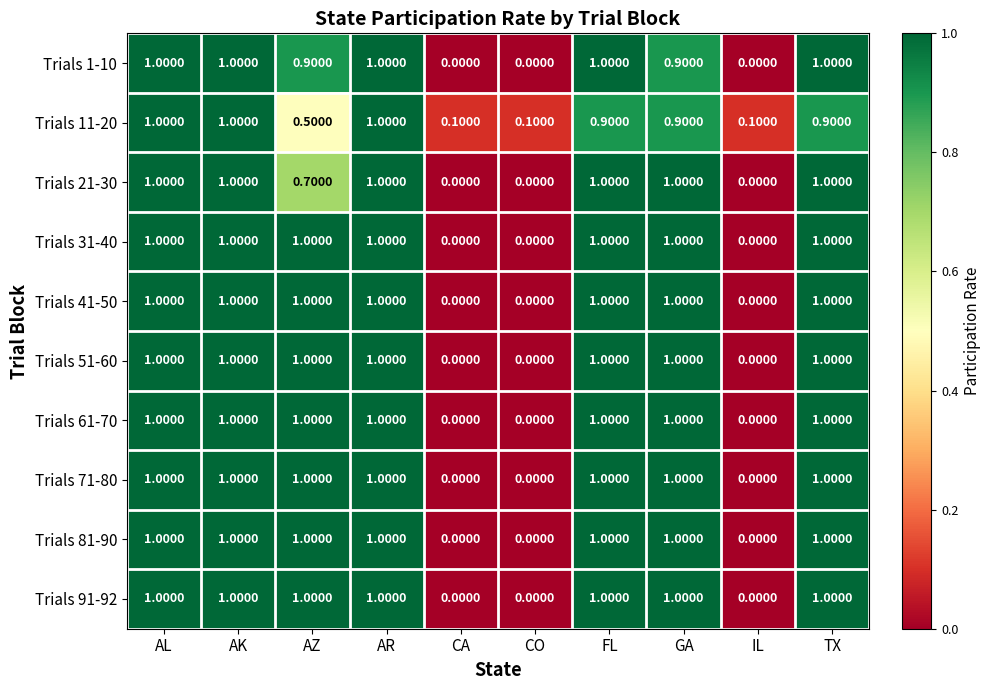

Between AL and TX, which series saw the biggest shift?

Trials 11-20